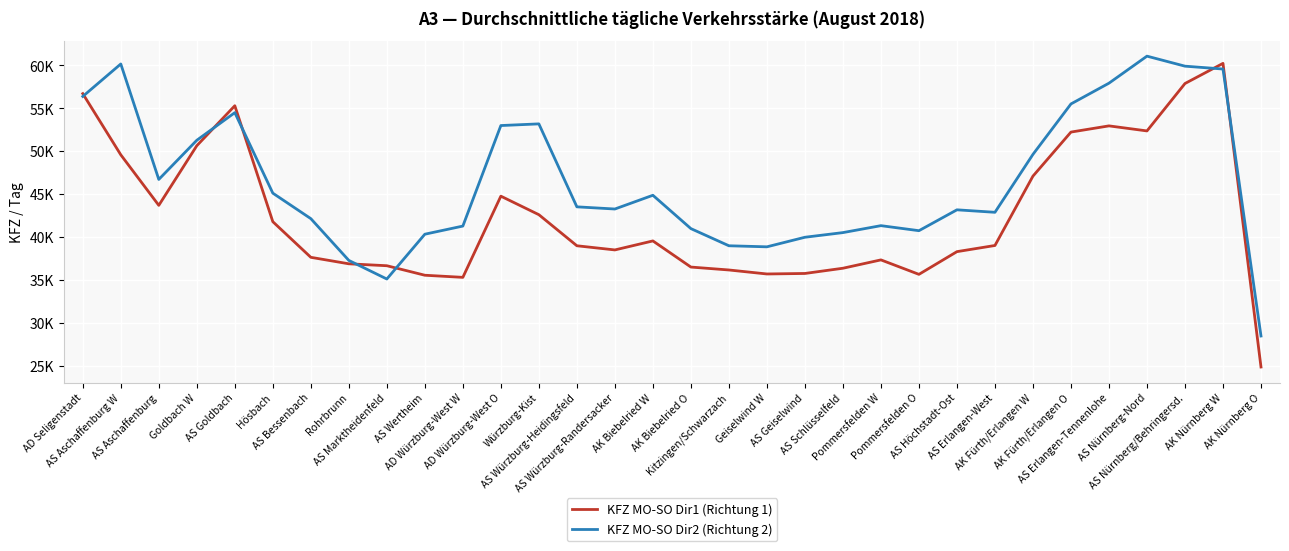

Rank the series by their maximum value, from lowest to highest.

KFZ MO-SO Dir1 (Richtung 1), KFZ MO-SO Dir2 (Richtung 2)